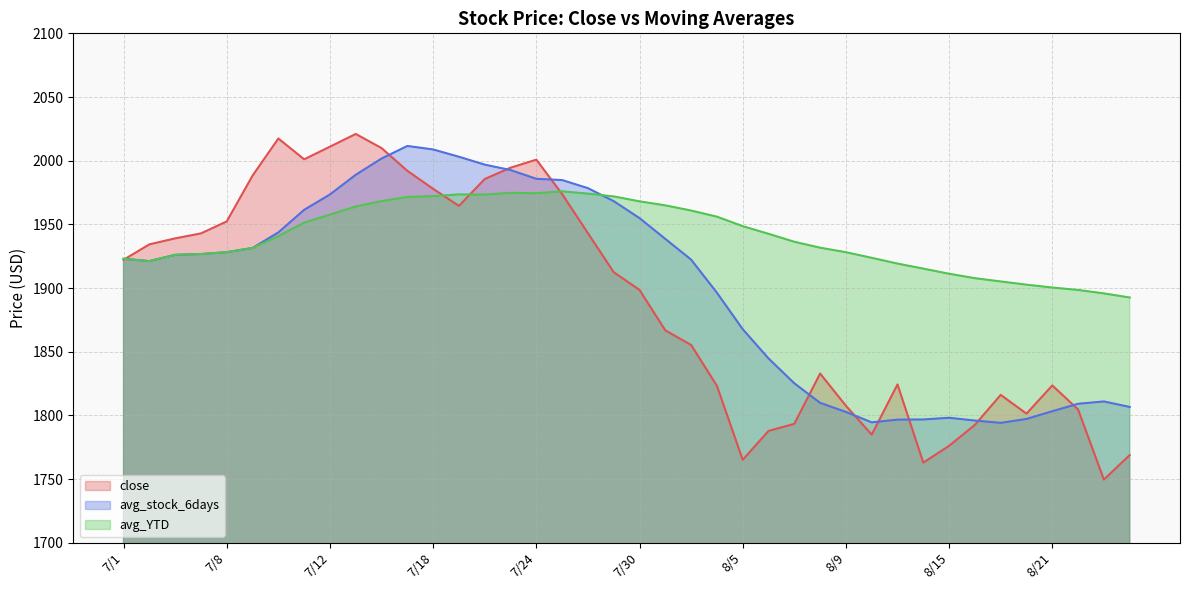

What is the greatest value displayed?

2021.0